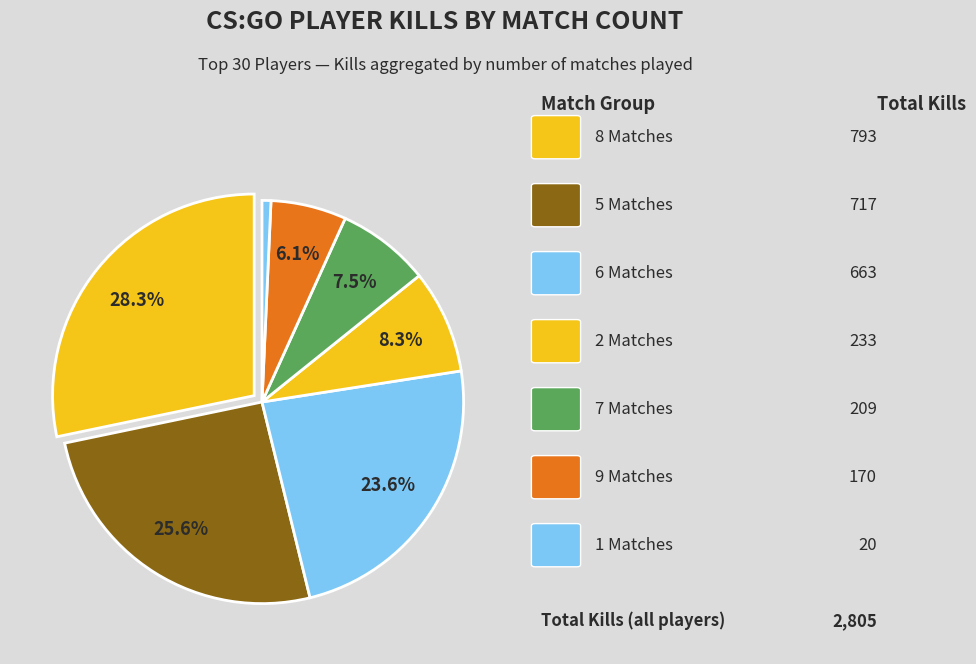

How many slices are in this pie chart?

7